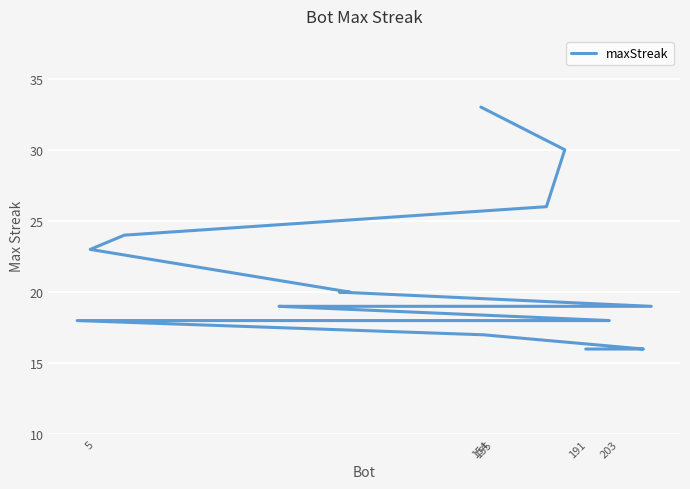

How many lines are shown in the chart?

1